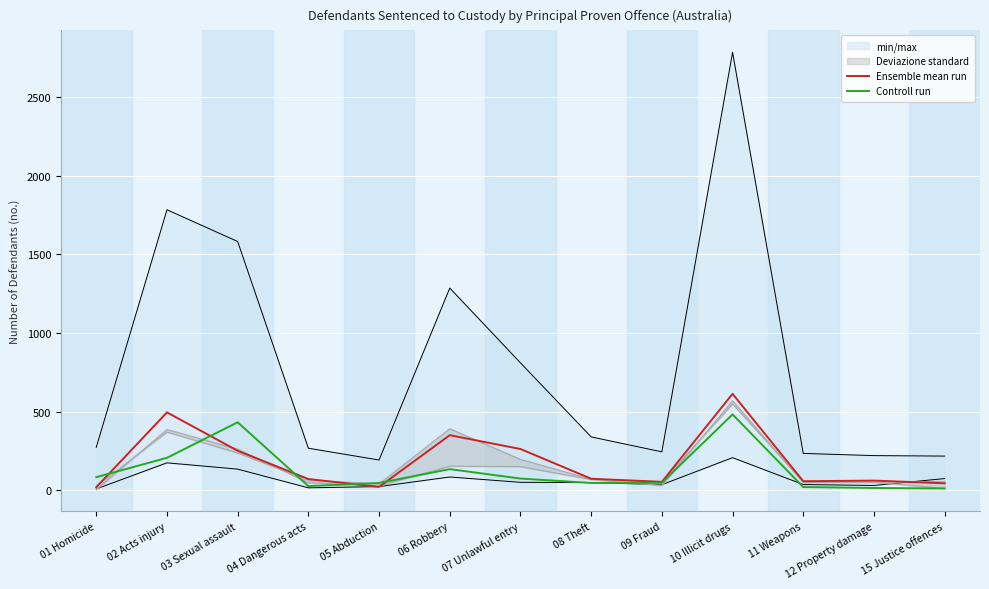

Between 05 Abduction and 01 Homicide, which is larger?

05 Abduction